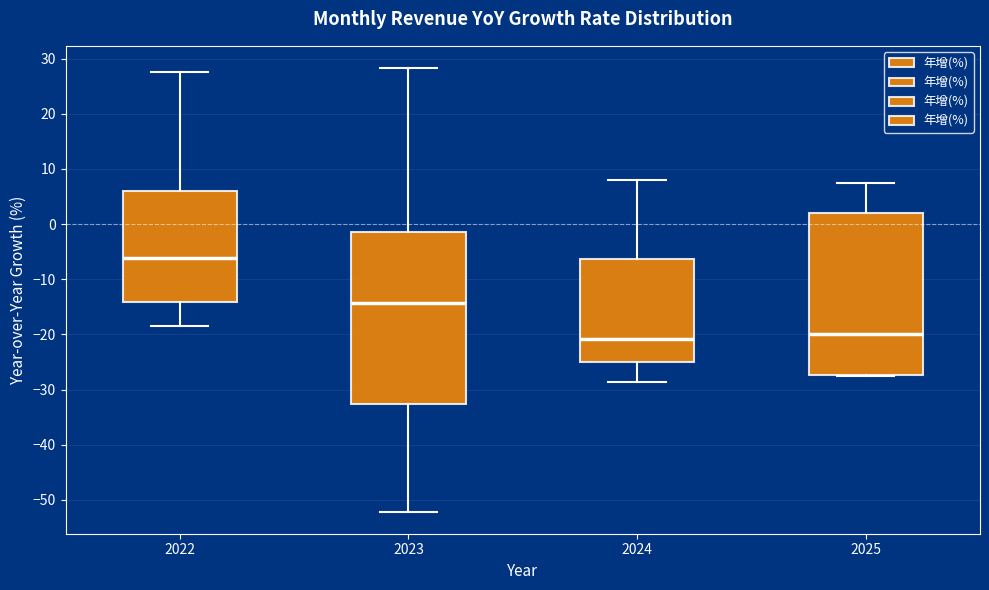

Which box's median line is the highest?

2022